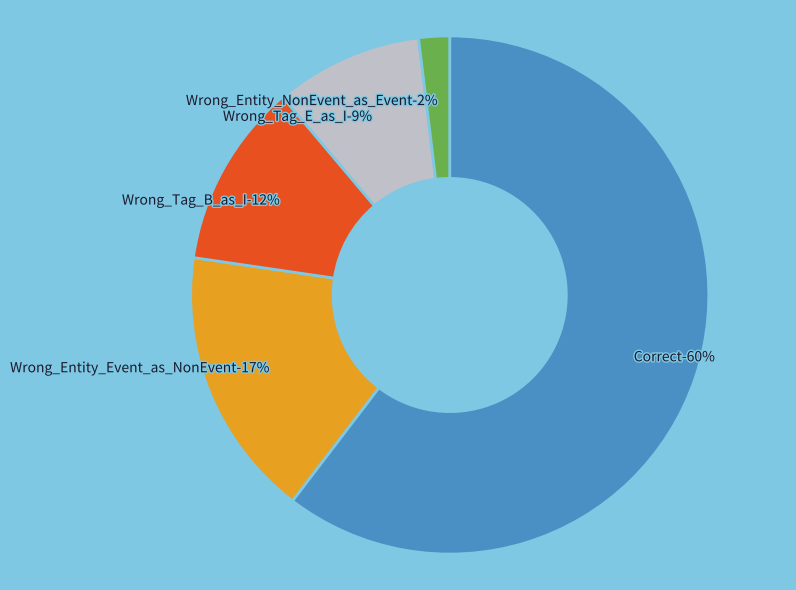

Is it true that Wrong_Entity_NonEvent_as_Event is 1% of the pie?

False